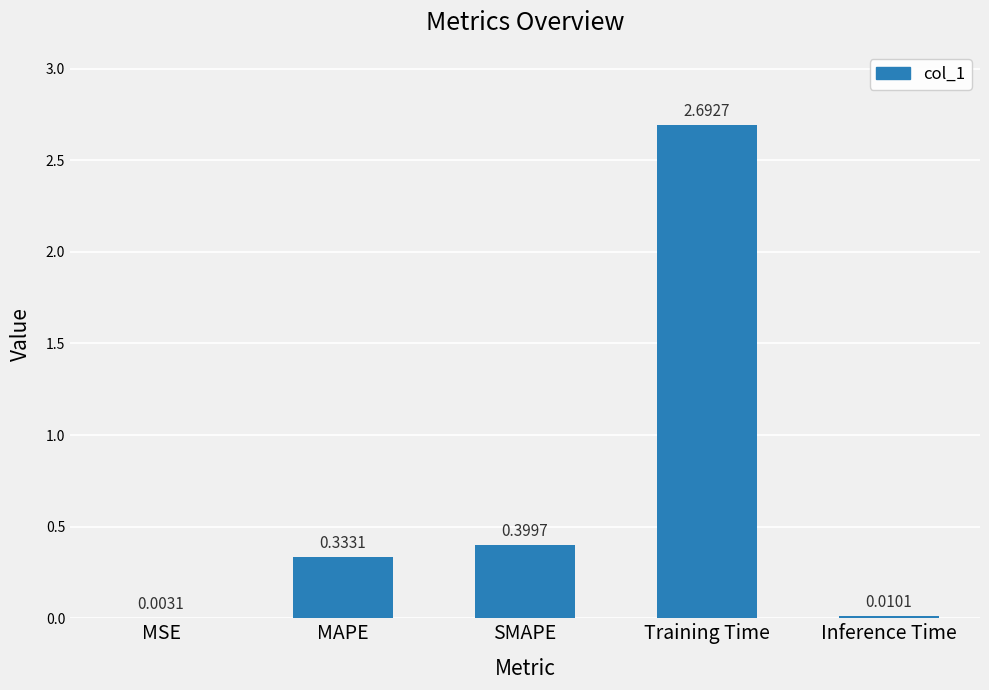

Which has a higher value, SMAPE or Inference Time?

SMAPE